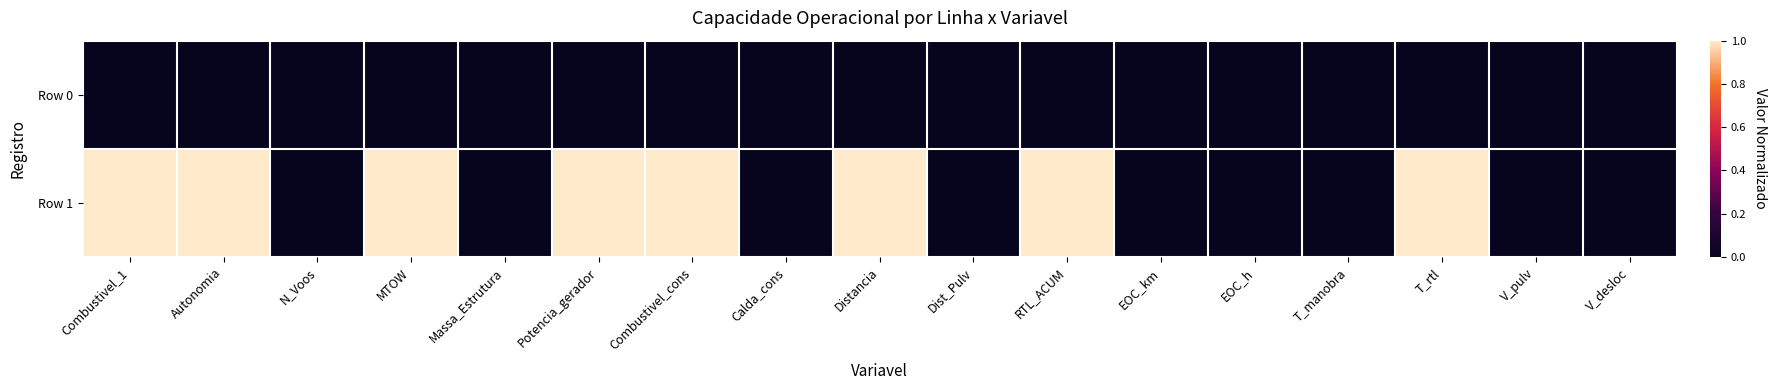

List the series in order of their peak value, lowest first.

Row 0, Row 1